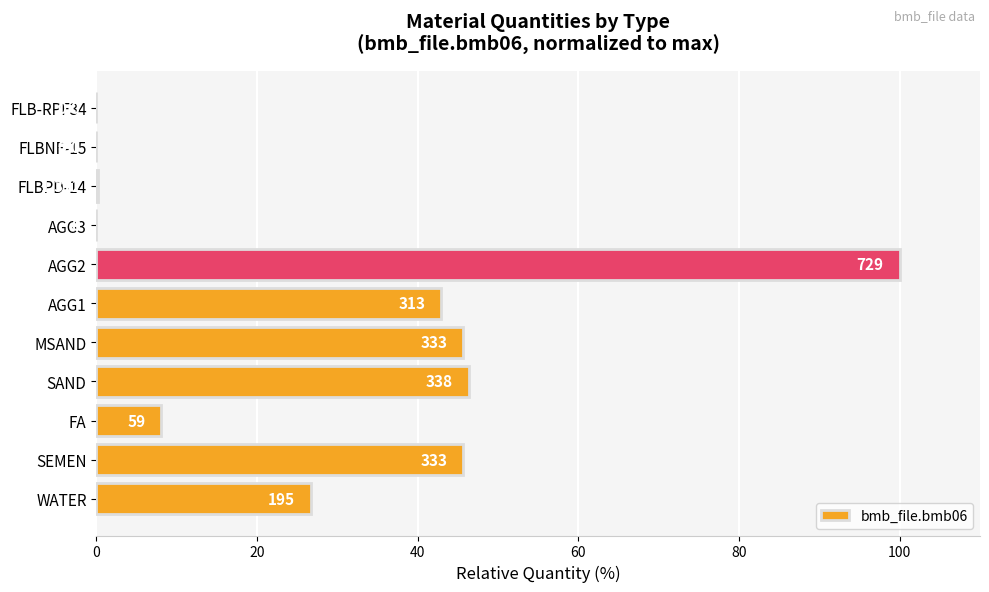

How many positive values are there?

8